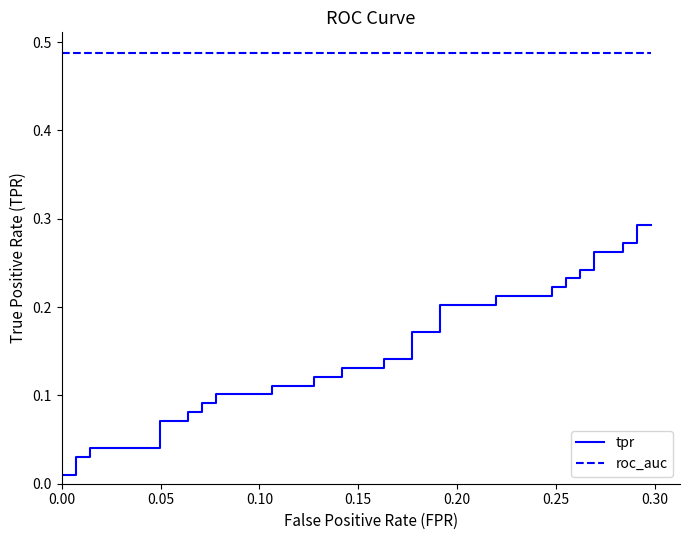

What is the sum of all roc_auc values?

19.5